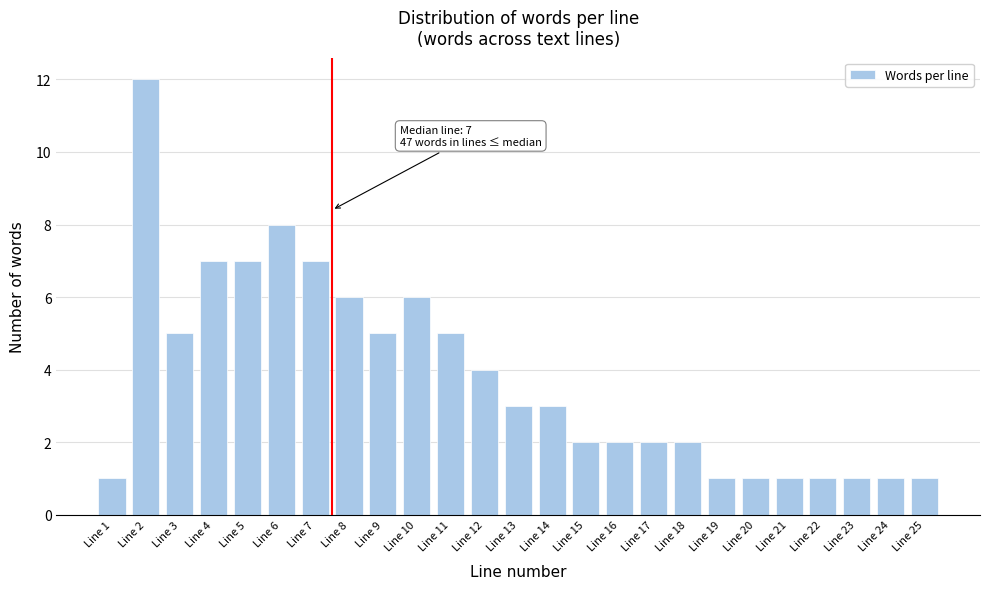

Reading left to right, extract all data points from this chart.

Line 1=1	Line 2=12	Line 3=5	Line 4=7	Line 5=7	Line 6=8	Line 7=7	Line 8=6	Line 9=5	Line 10=6	Line 11=5	Line 12=4	Line 13=3	Line 14=3	Line 15=2	Line 16=2	Line 17=2	Line 18=2	Line 19=1	Line 20=1	Line 21=1	Line 22=1	Line 23=1	Line 24=1	Line 25=1